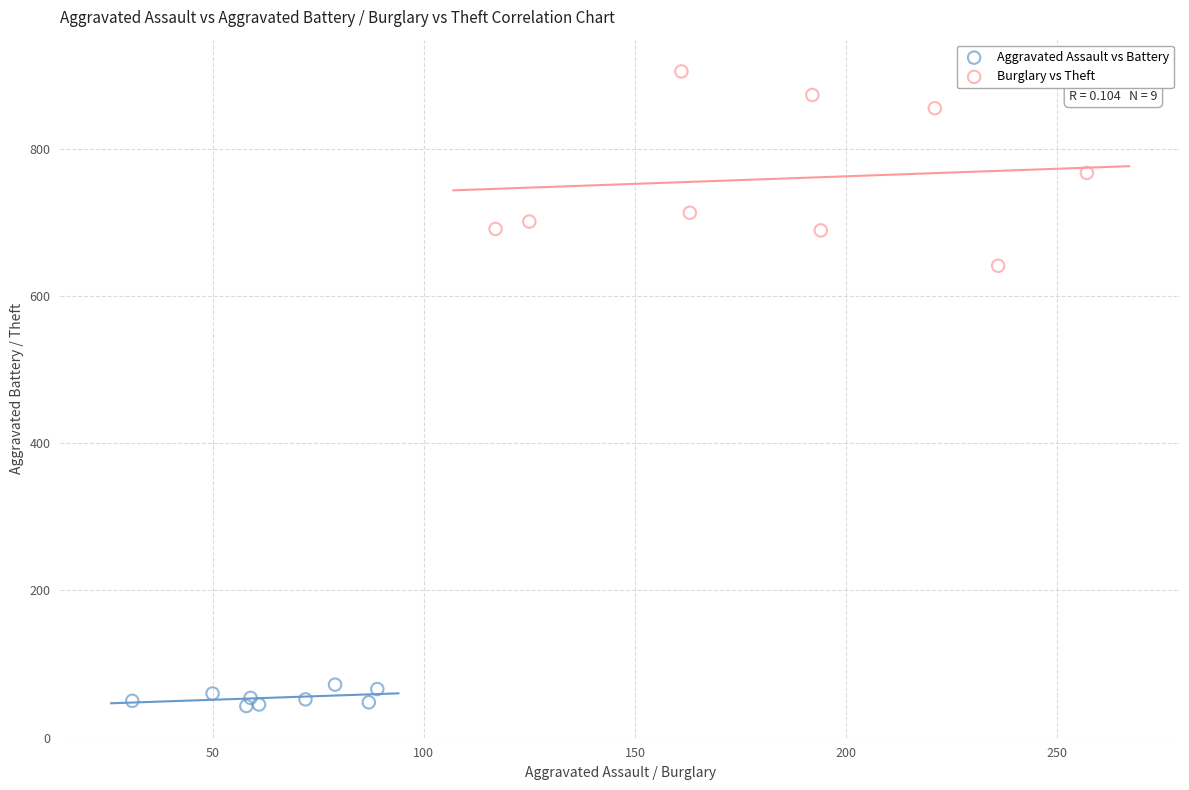

Which series reaches the maximum Y coordinate?

Burglary vs Theft